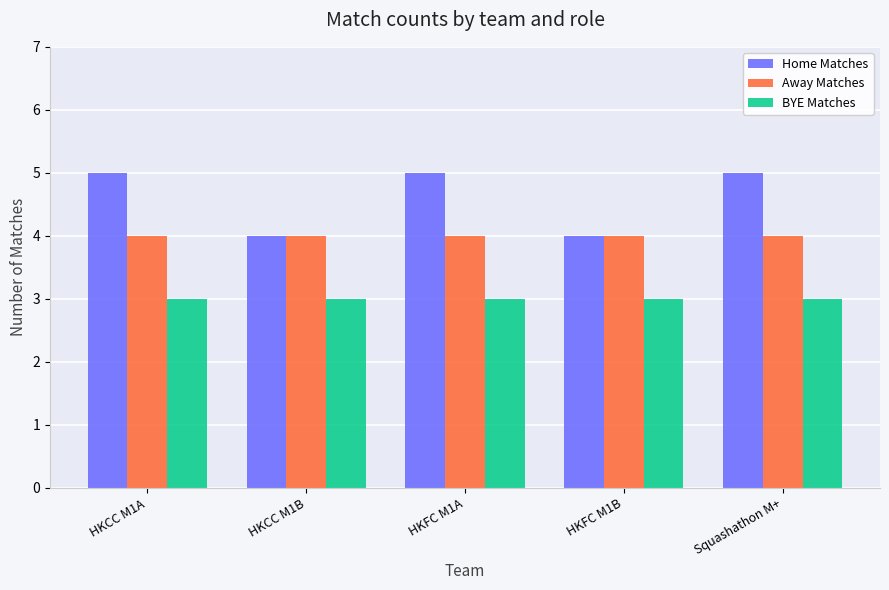

Rank the series by their maximum value, from lowest to highest.

BYE Matches, Away Matches, Home Matches